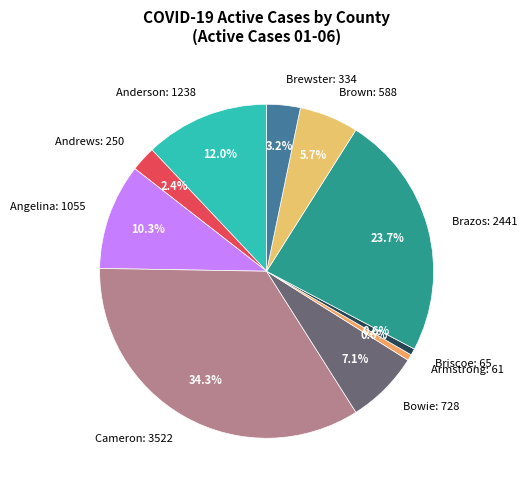

Approximately how many times larger is the value at Cameron compared to Angelina?

3.3